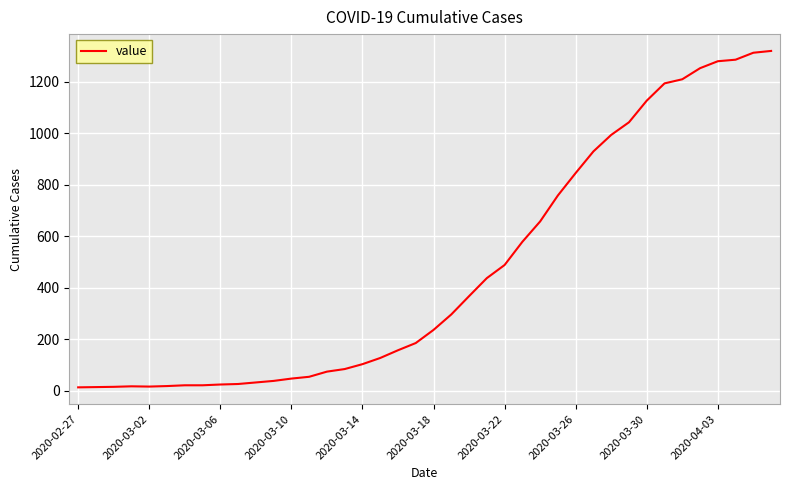

What is the maximum value shown in the chart?

1319